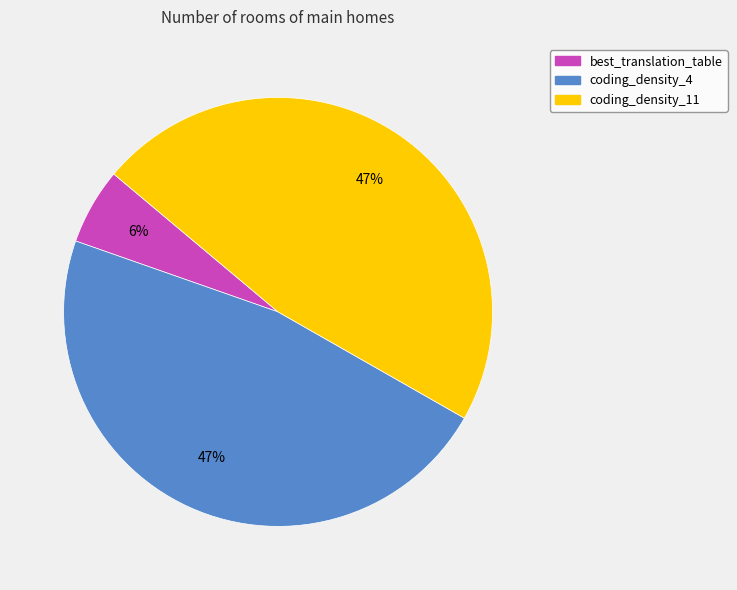

To the nearest percent, what portion does coding_density_11 represent?

47%